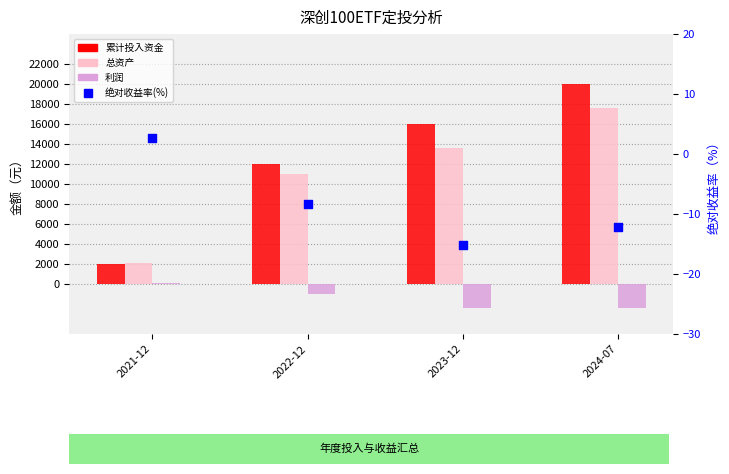

What is the total value across all series at 2021-12?

4110.4